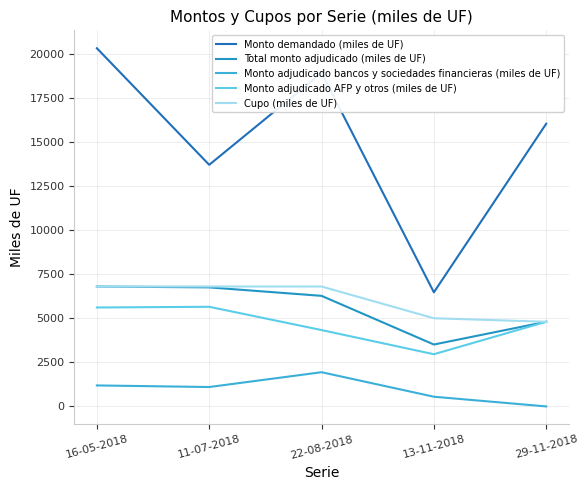

True or false: Cupo (miles de UF) and Monto demandado (miles de UF) cross at least once.

False